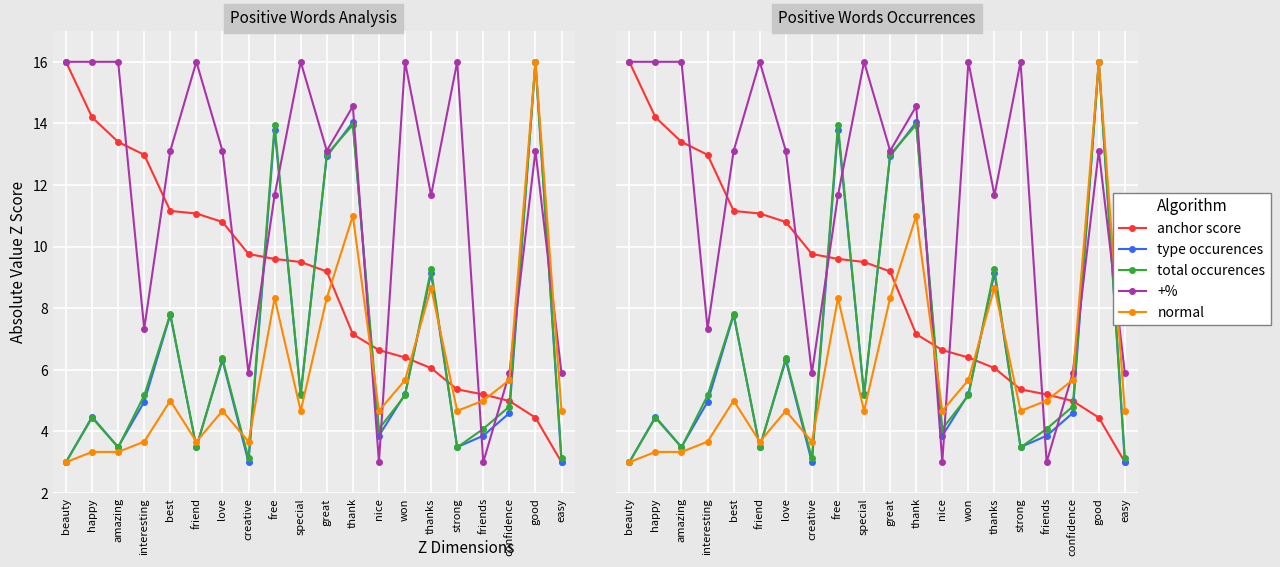

The value of normal at thanks is 8.7. True or false?

True